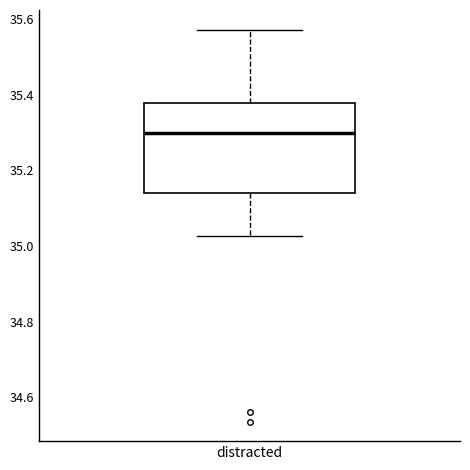

Transcribe this box plot: give where the median line is, the range the box spans, and where the two whiskers end, as read against the y-axis. The values are not printed on the chart, so give them approximately, as read against the axis.

median 35.30, box 35.14 to 35.38, whiskers 35.02 to 35.58